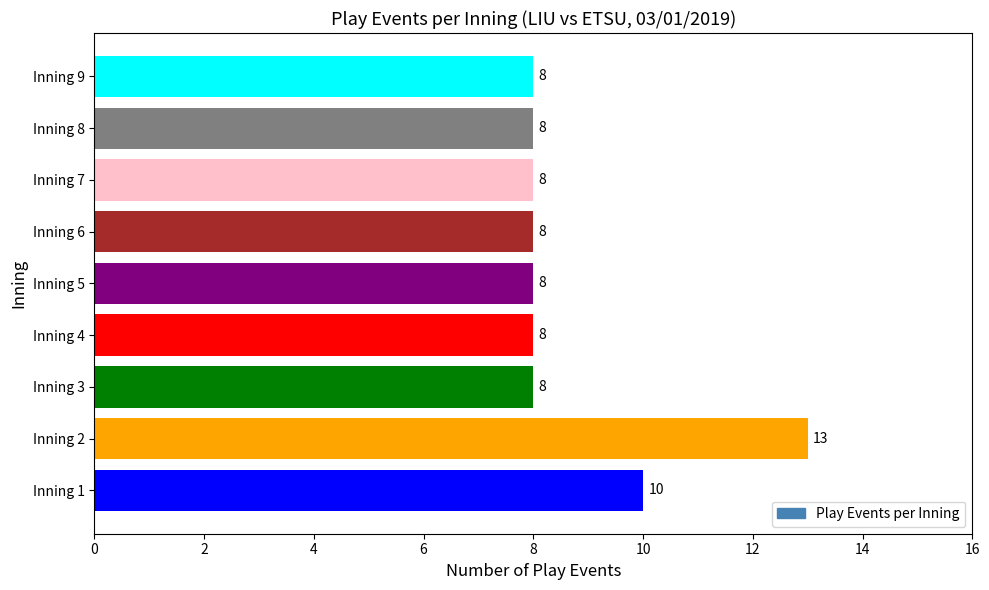

Is it true that the value at Inning 3 is 14?

False